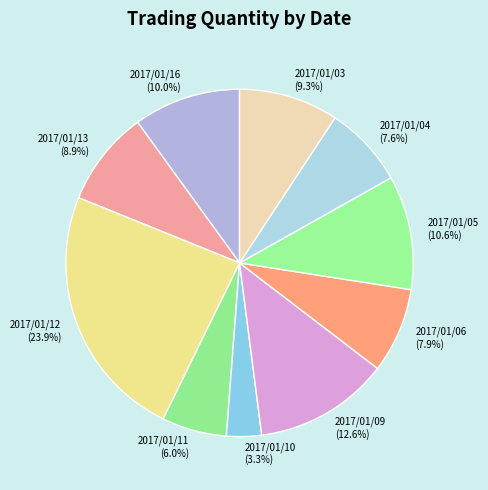

Count the number of slices in the pie.

10